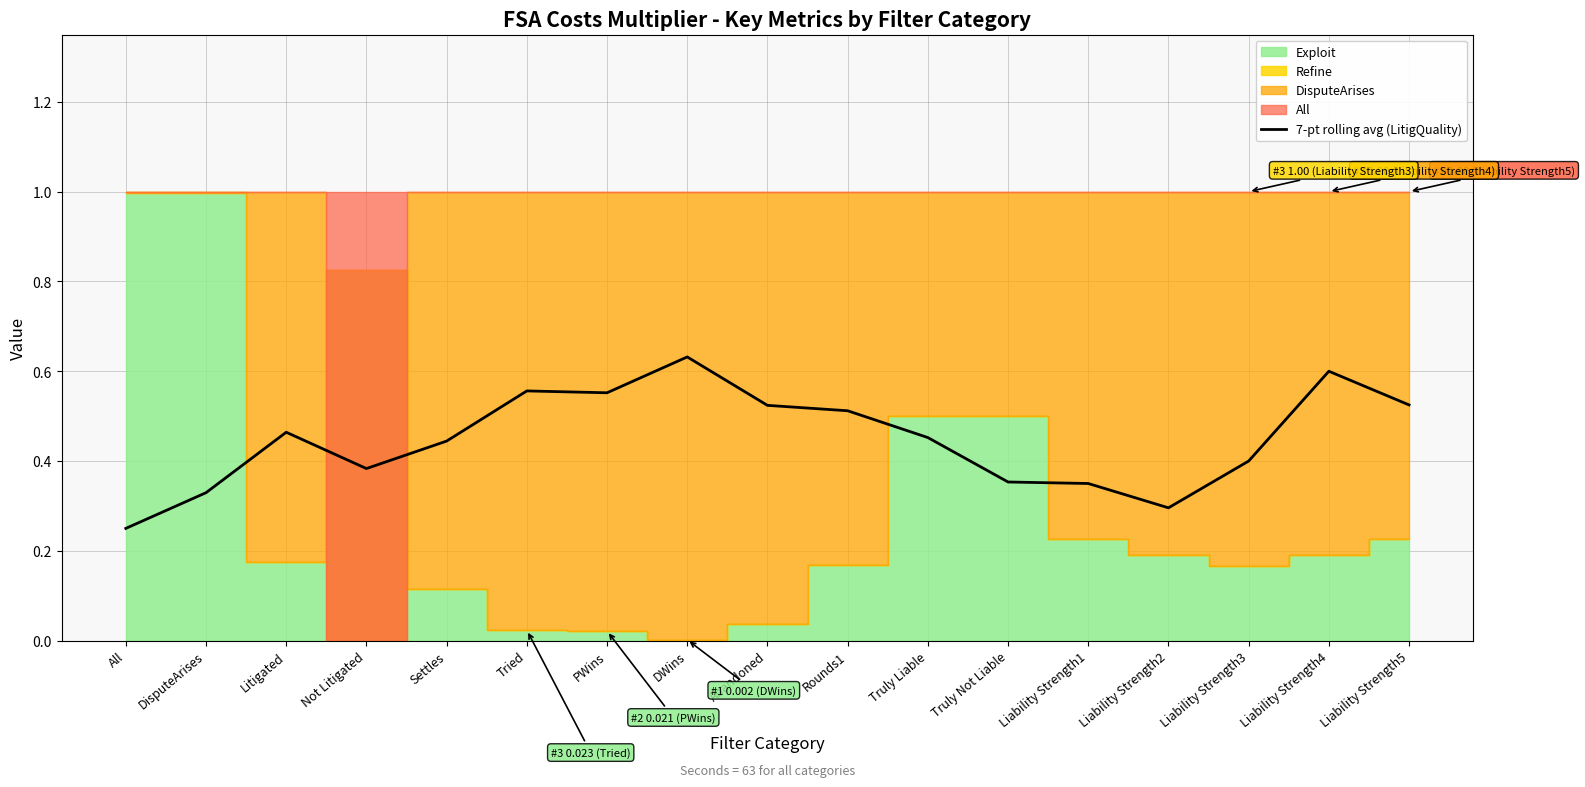

What position from the right is Liability Strength3?

3